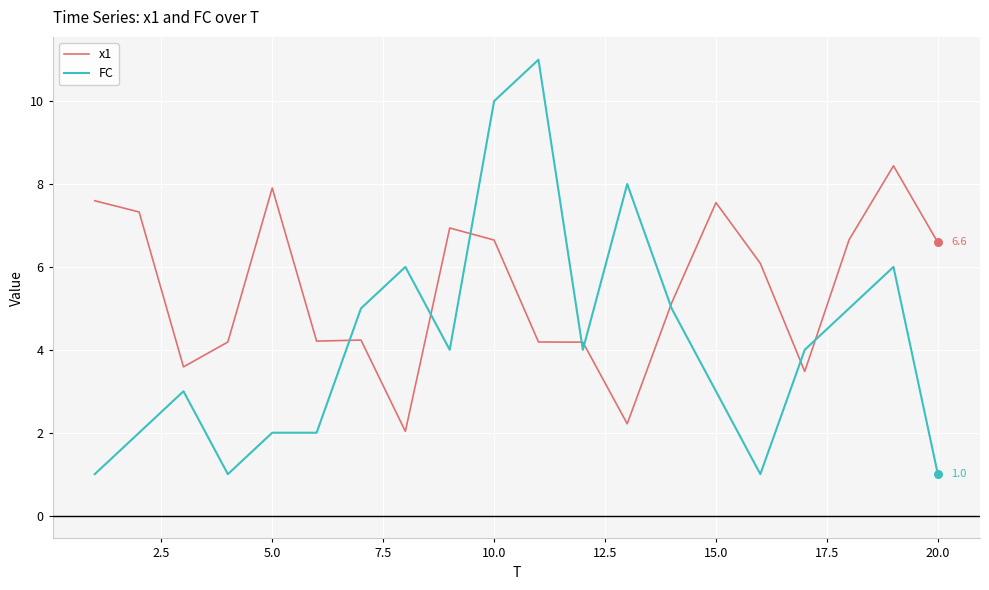

What are all the series names shown in the legend?

x1, FC